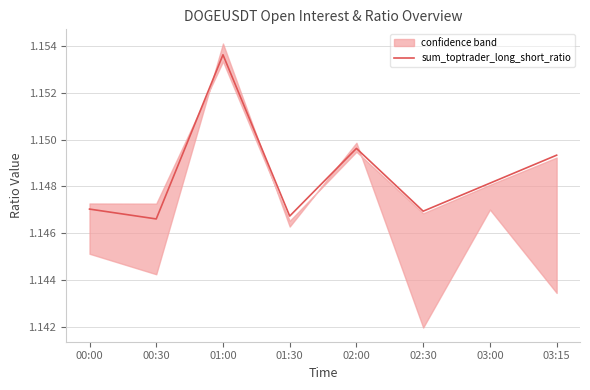

How many interior local valleys (lower than both neighbors) does the data have?

3